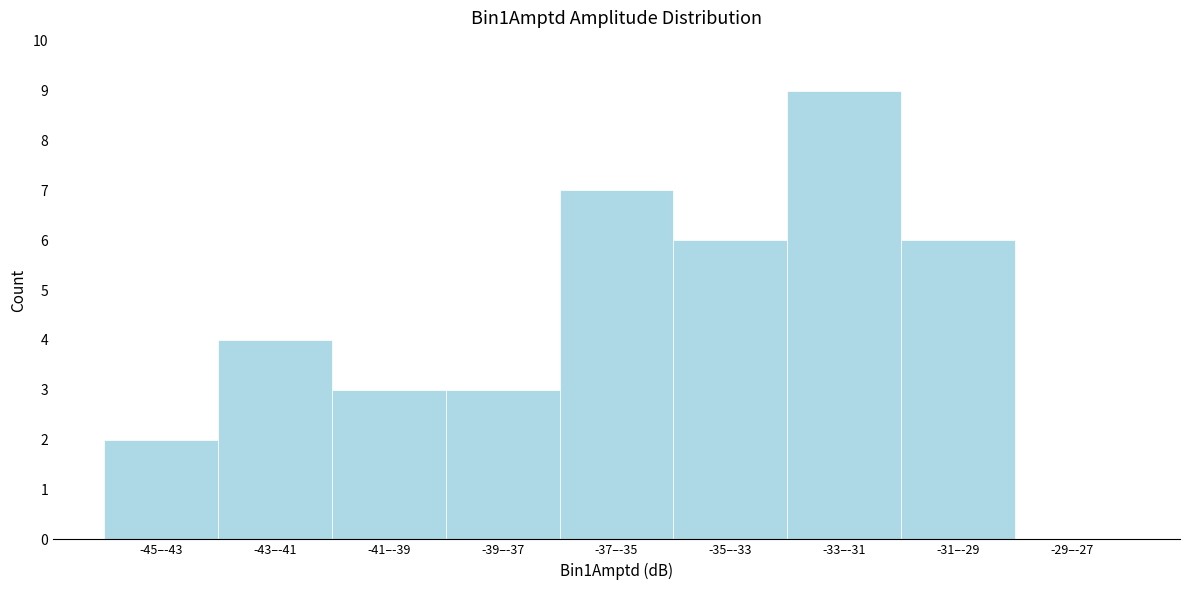

Reading left to right, transcribe all the data shown in this chart.

-45–-43=2	-43–-41=4	-41–-39=3	-39–-37=3	-37–-35=7	-35–-33=6	-33–-31=9	-31–-29=6	-29–-27=0